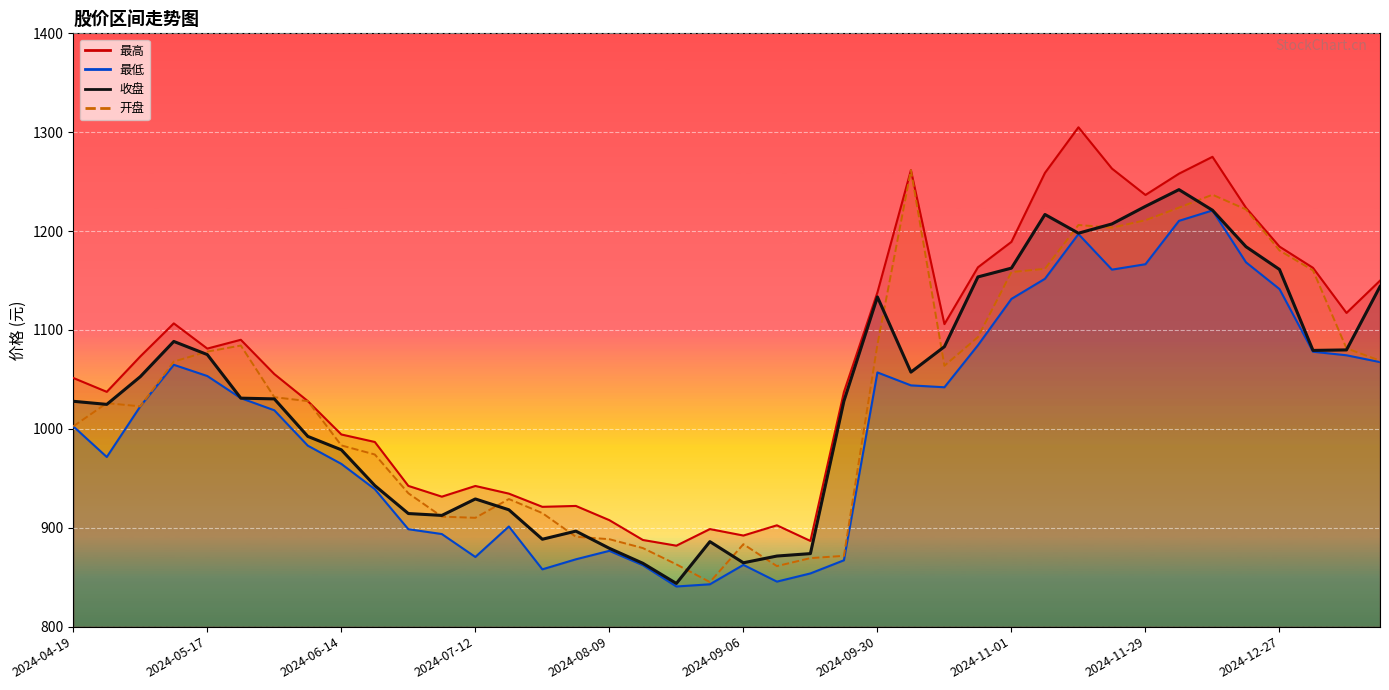

Read the 最高 value at 2024-11-22.

1263.2